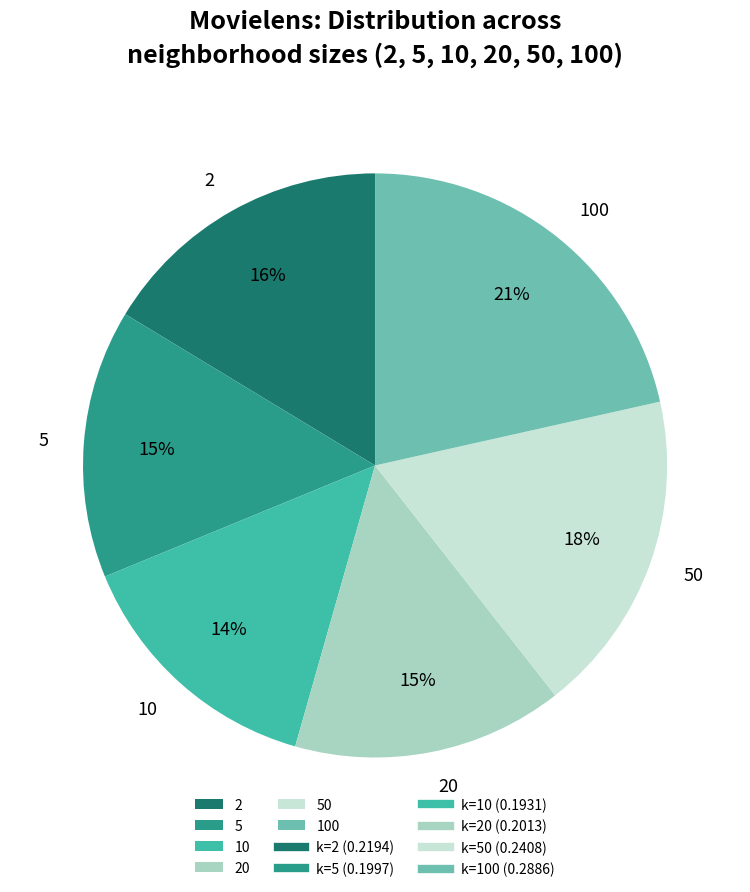

Do 50 and 10 together represent more than half of the pie?

No